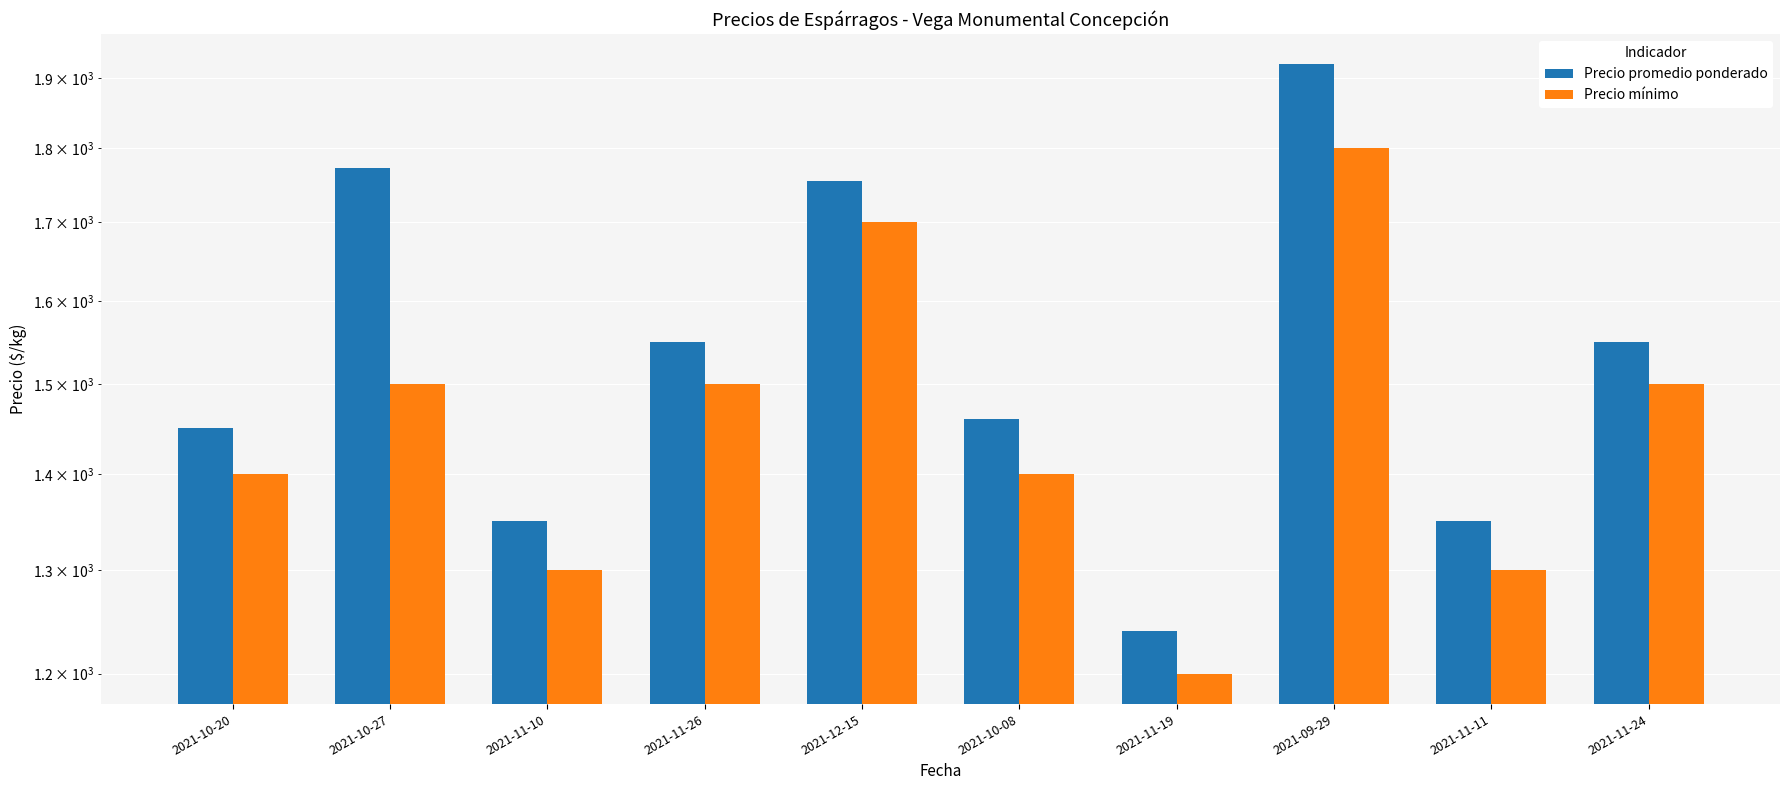

Which series has the largest range (max minus min)?

Precio promedio ponderado